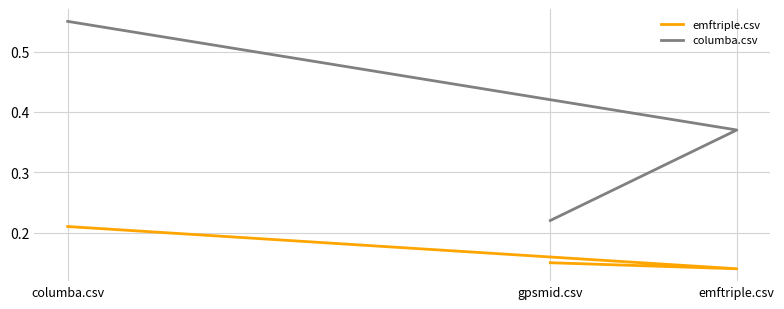

Which series has the largest total across all categories?

columba.csv